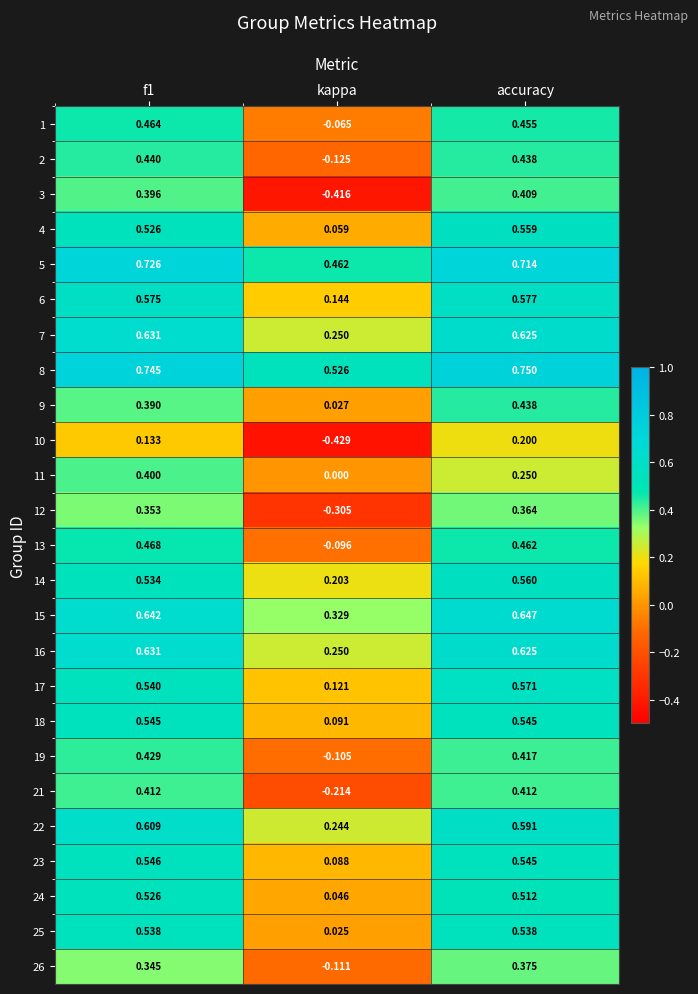

At how many categories does at least one series exceed 0?

3